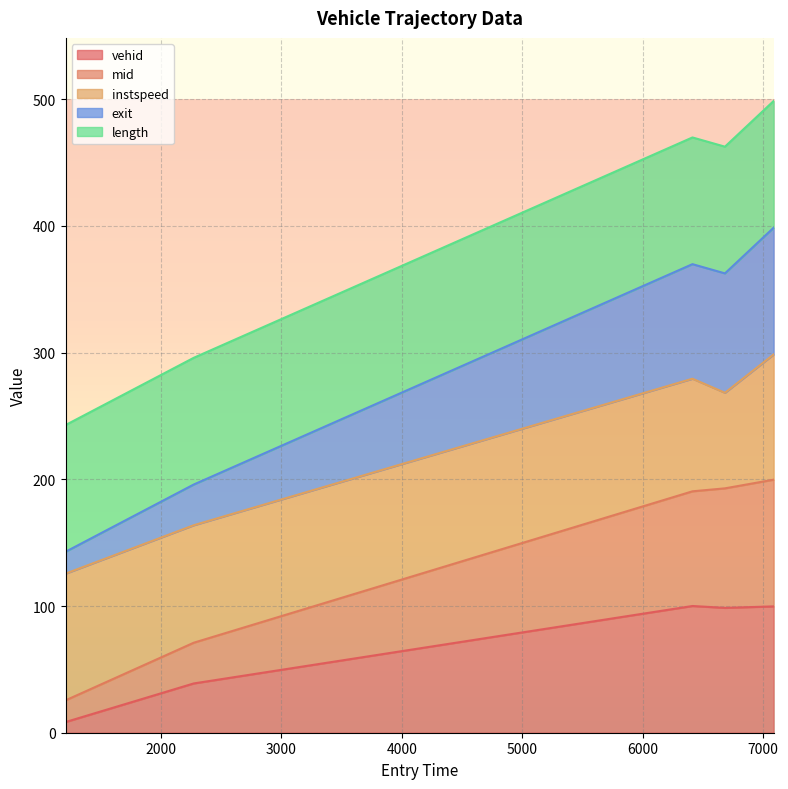

What is the minimum value shown in the chart?

8.4